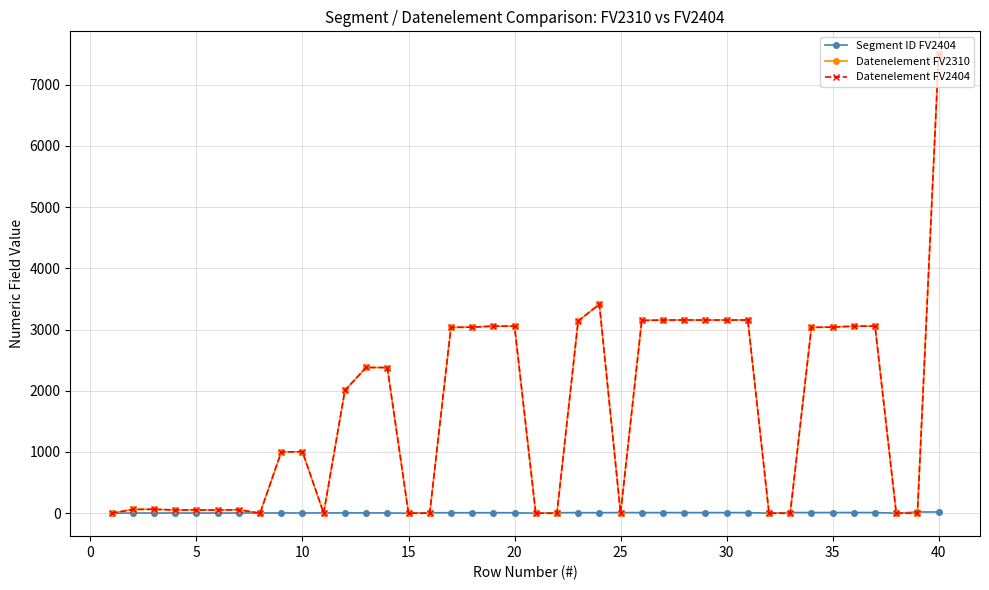

What is the sum of all Datenelement FV2404 values?

66447